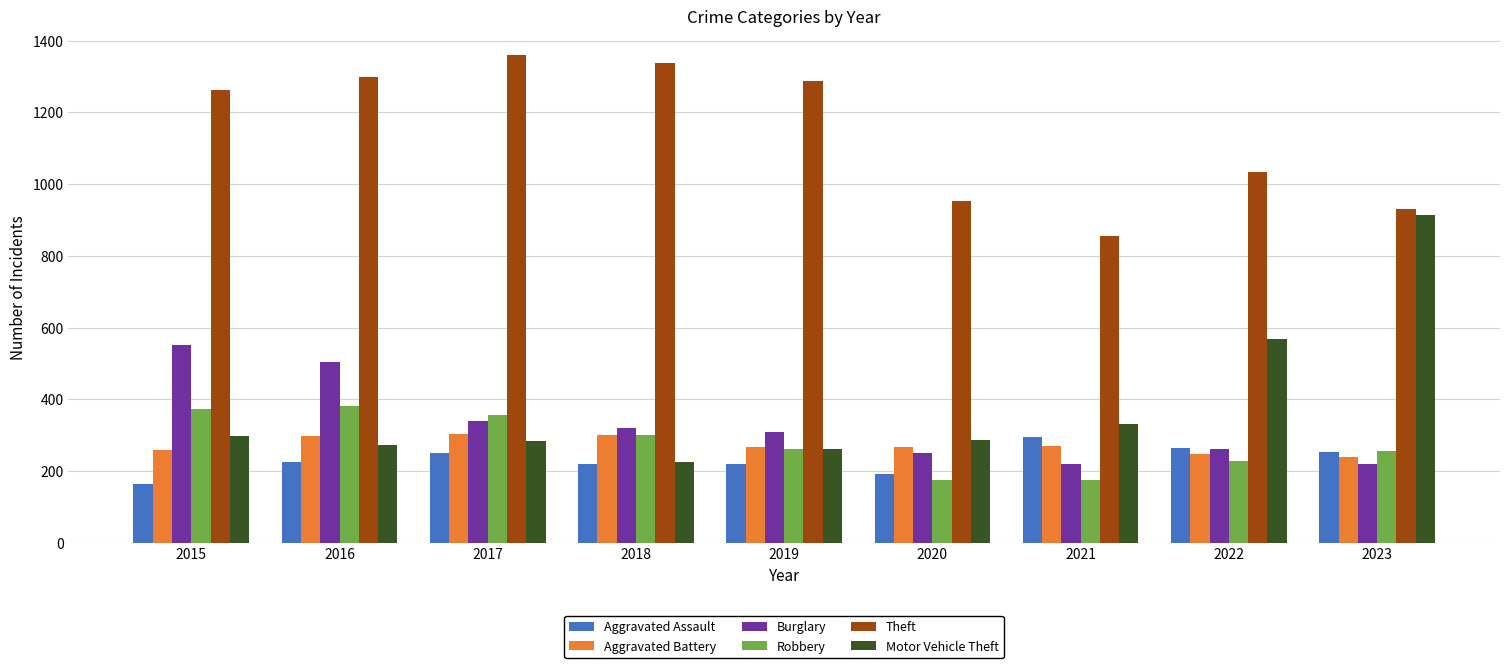

What is the approximate value of Robbery at 2020, to the nearest 10?

170